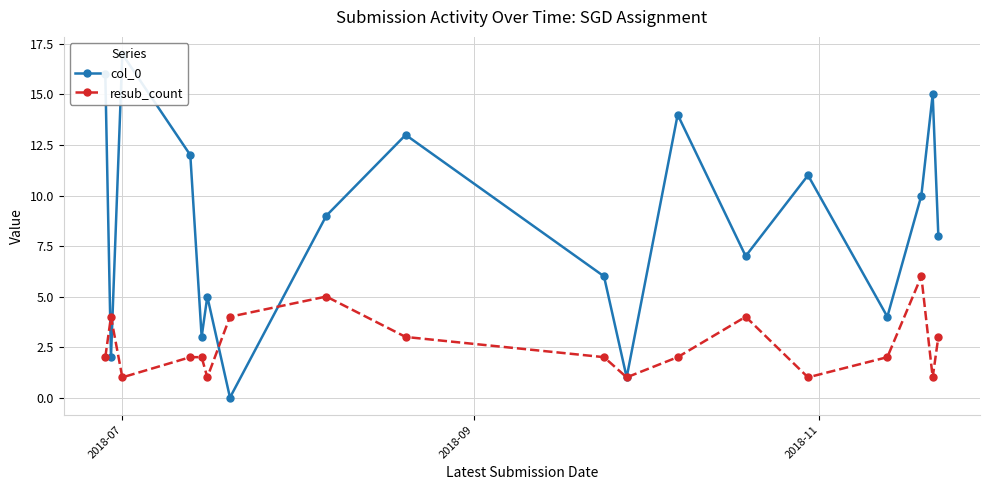

What is the value of the resub_count point at the 10th from the left?

2